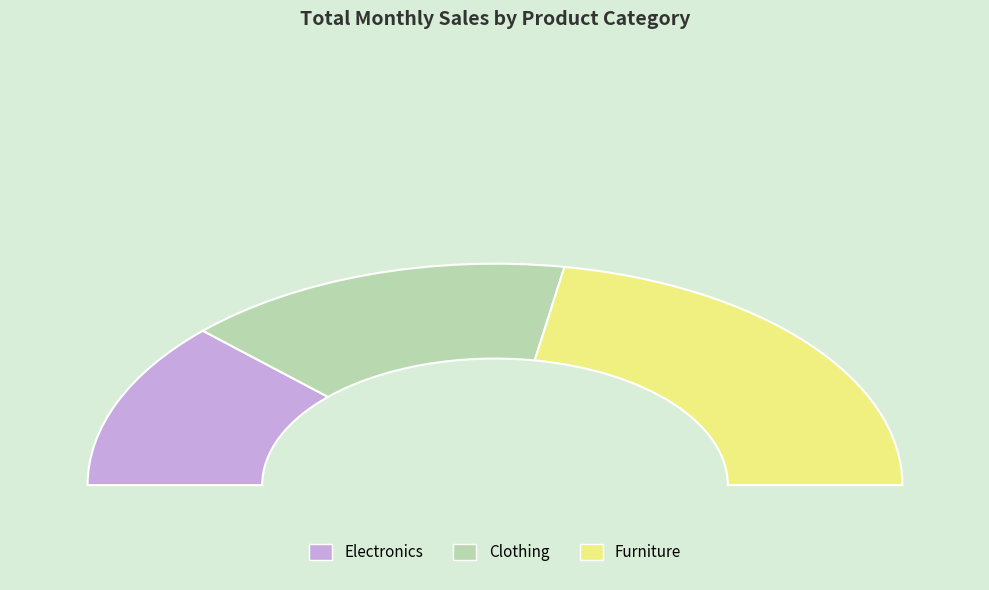

What is the total percentage of Furniture and Electronics?

69.1%